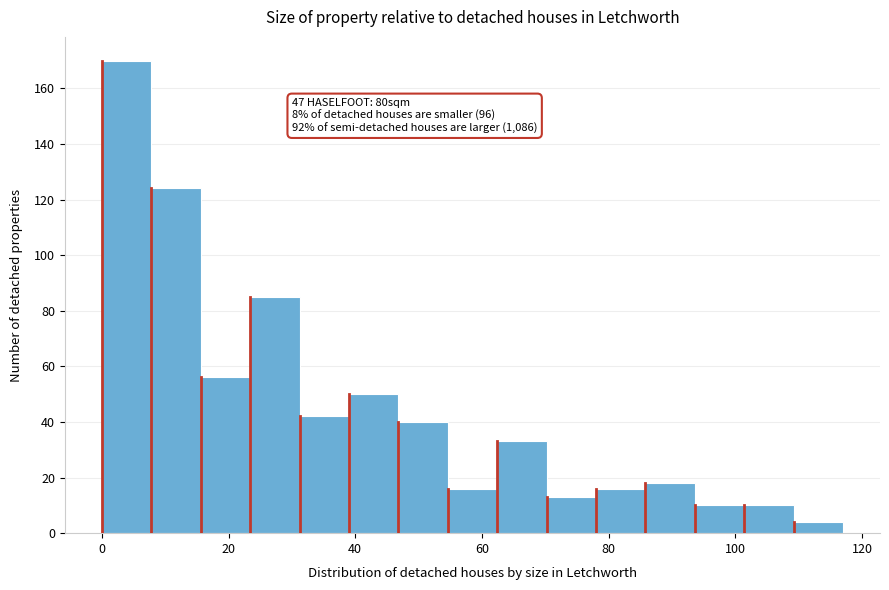

Around what value on the x-axis is the tallest bar? Give the approximate position of its centre, as read against the axis.

4